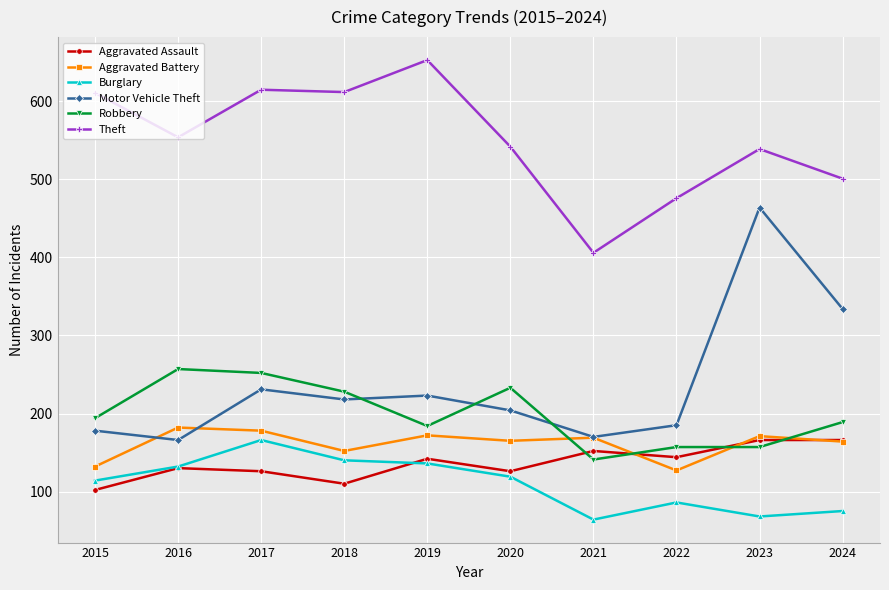

Which series has the largest range (max minus min)?

Motor Vehicle Theft